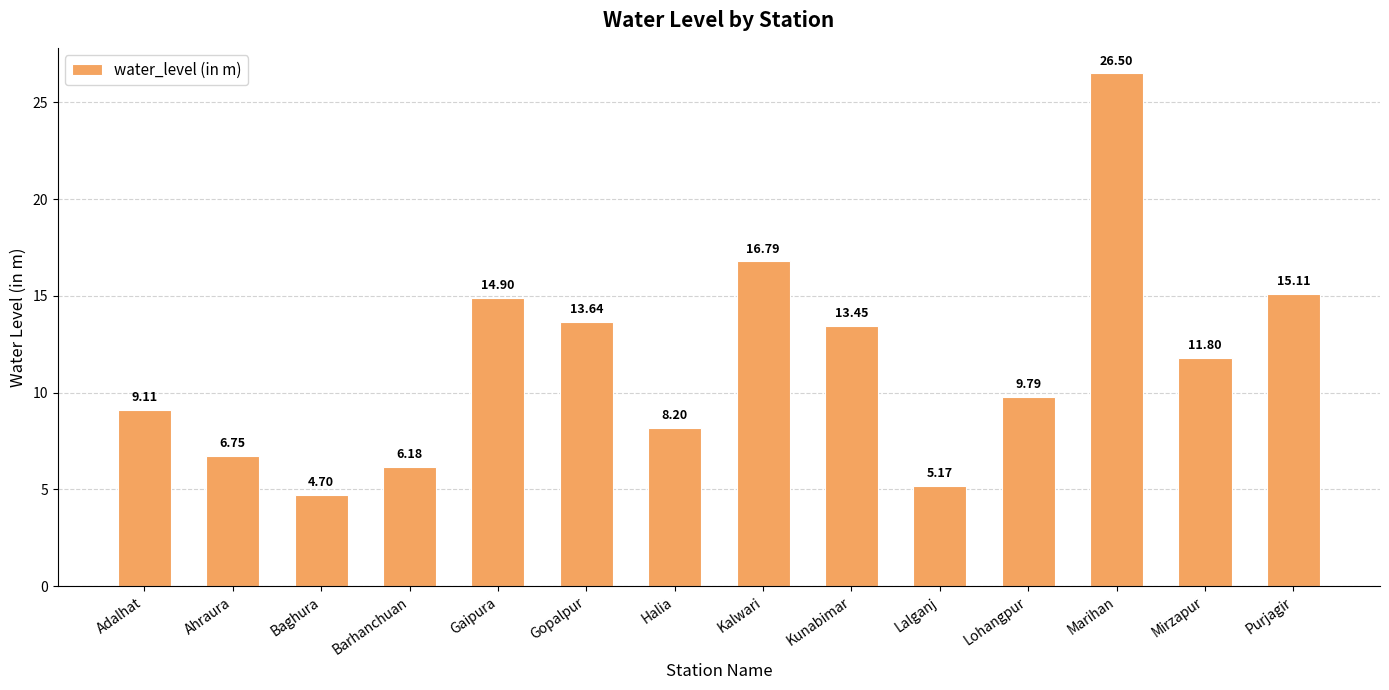

Where does the data first go above 11?

Gaipura